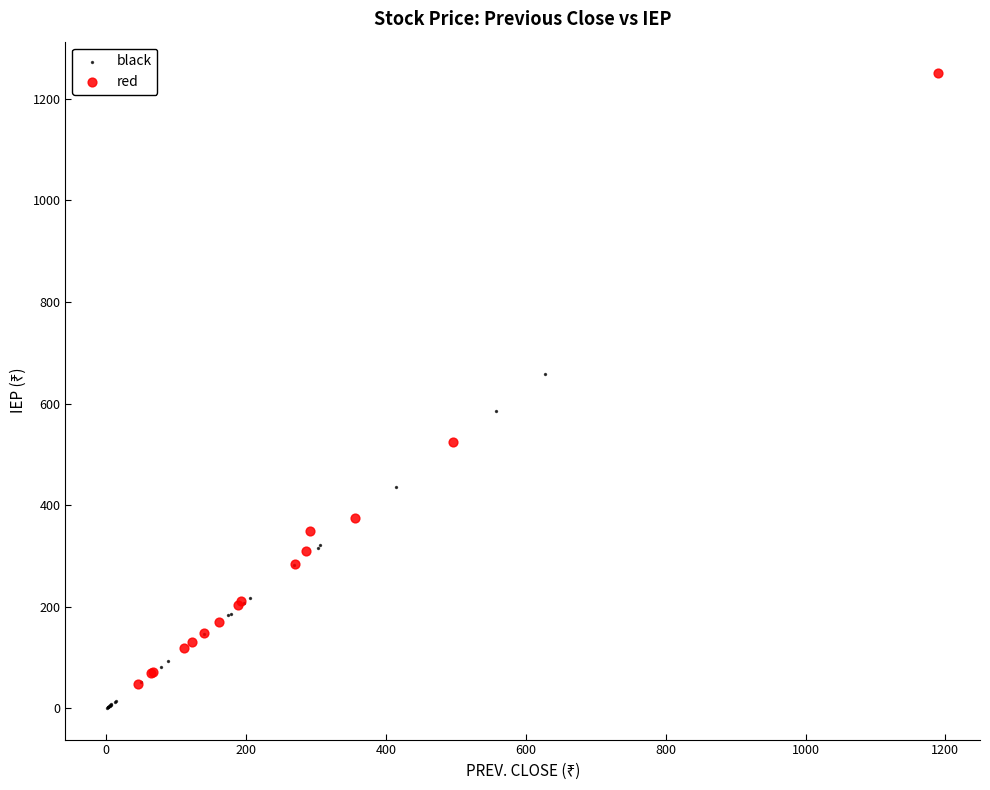

Which series has the widest spread of Y values?

red